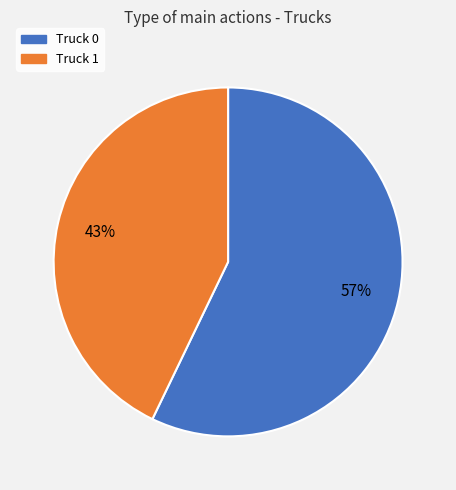

Do Truck 0 and Truck 1 together represent more than half of the pie?

Yes